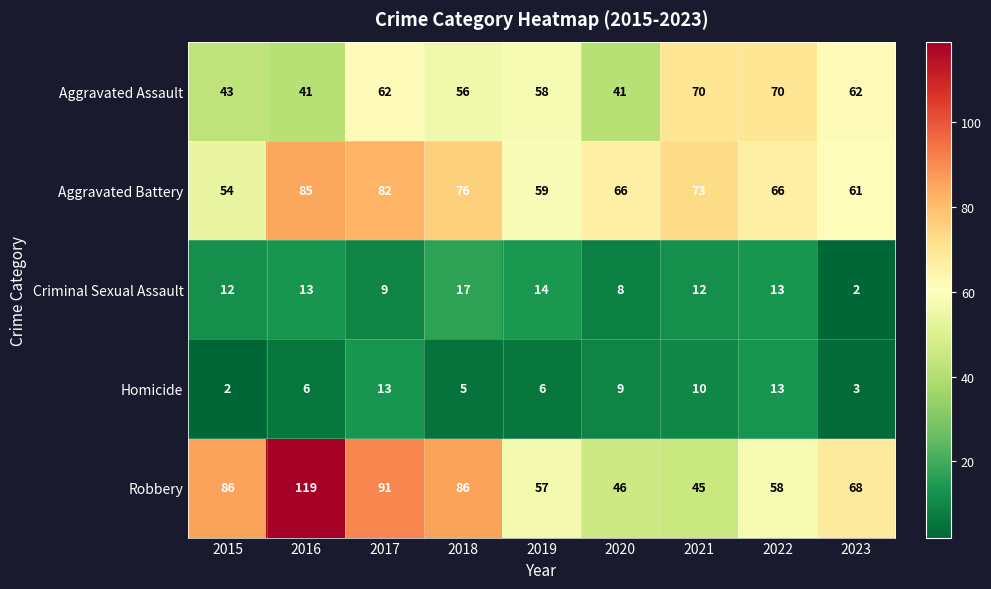

At which label does Aggravated Battery reach its minimum?

2015